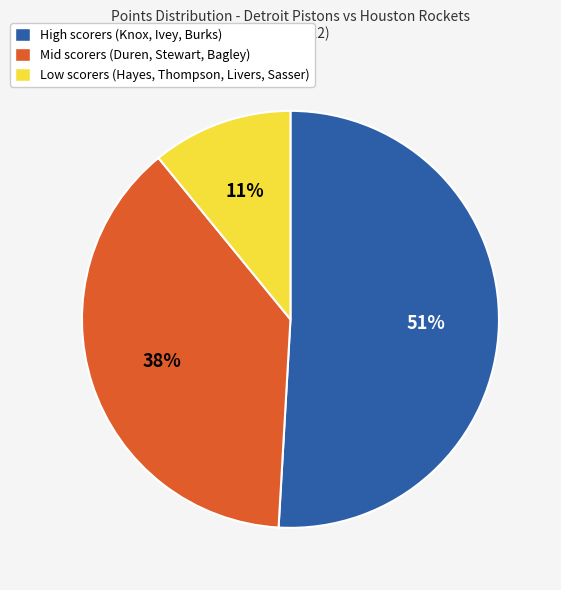

To the nearest percent, what is the average slice percentage?

33%